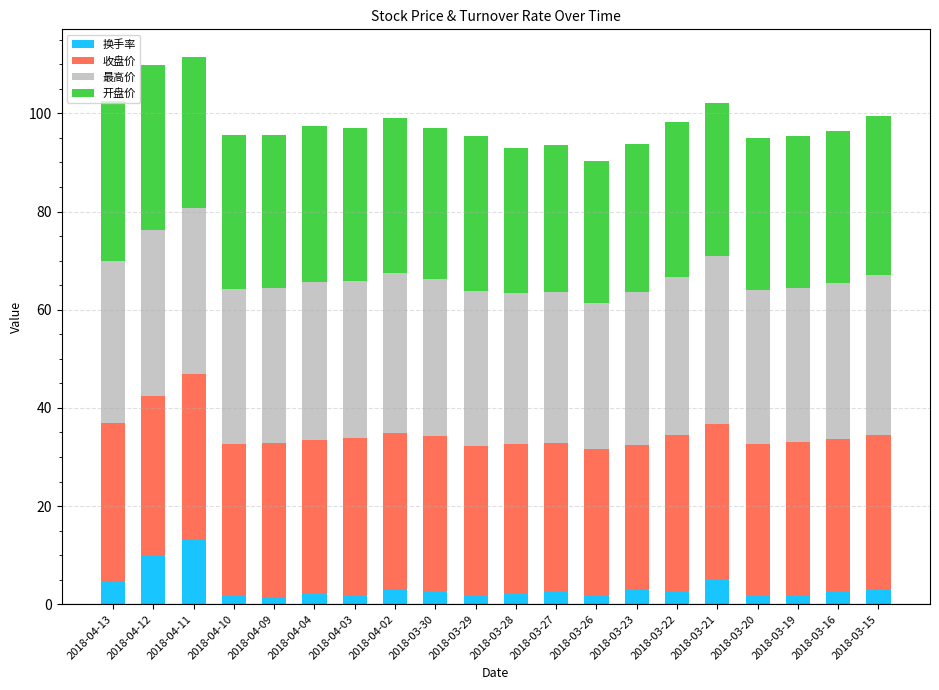

What is the difference between the maximum and second lowest values in the 换手率 series?

11.6